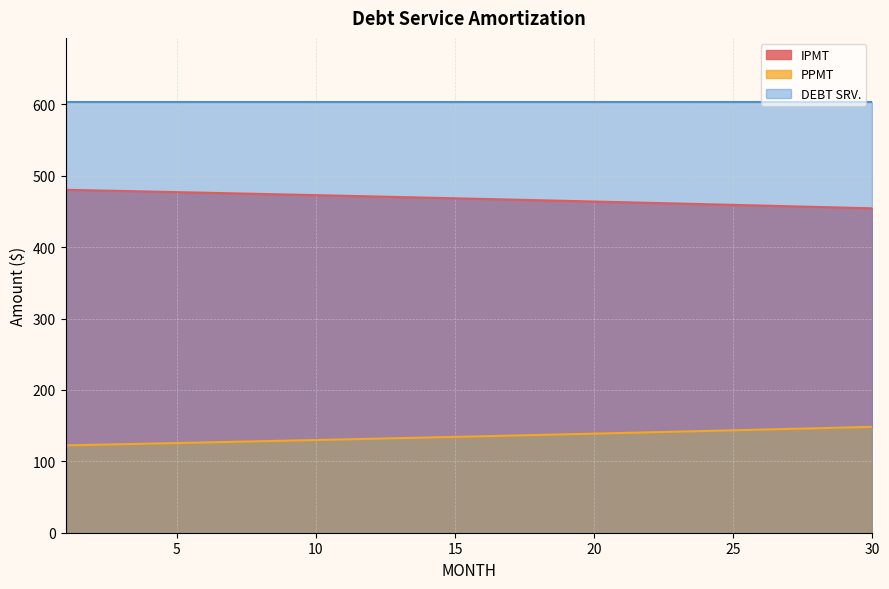

The IPMT series shows 477.9 at 4. True or false?

True